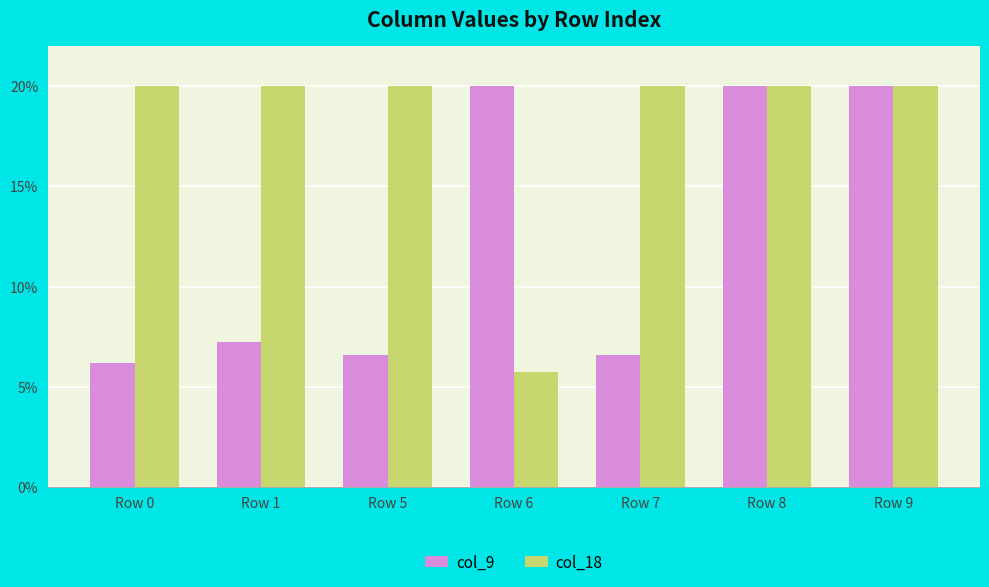

Reading left to right, list all the values displayed in this chart.

col_9: Row 0=6.2	Row 1=7.3	Row 5=6.6	Row 6=20.0	Row 7=6.6	Row 8=20.0	Row 9=20.0
col_18: Row 0=20.0	Row 1=20.0	Row 5=20.0	Row 6=5.7	Row 7=20.0	Row 8=20.0	Row 9=20.0